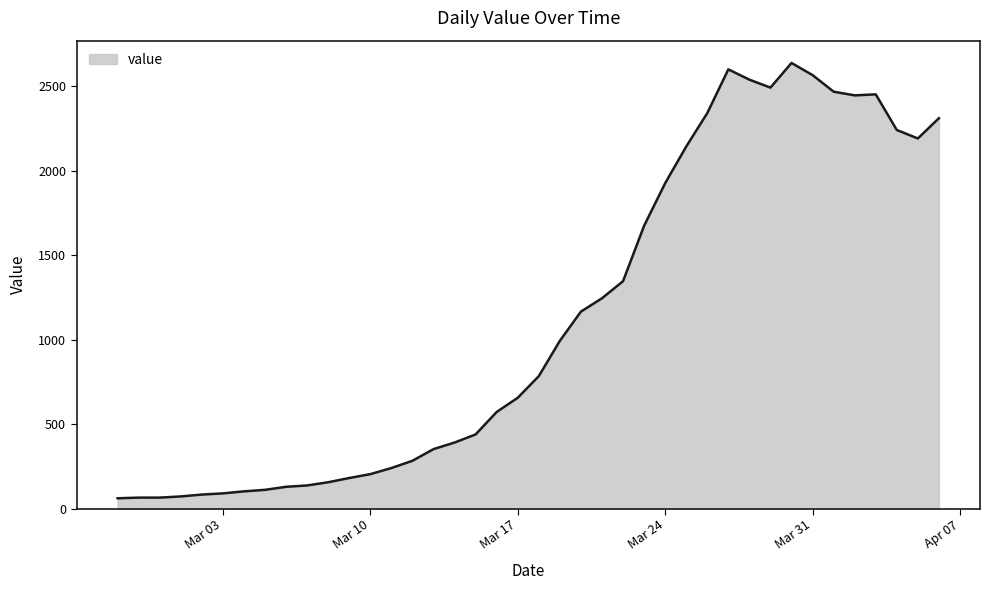

What is the greatest value displayed?

2638